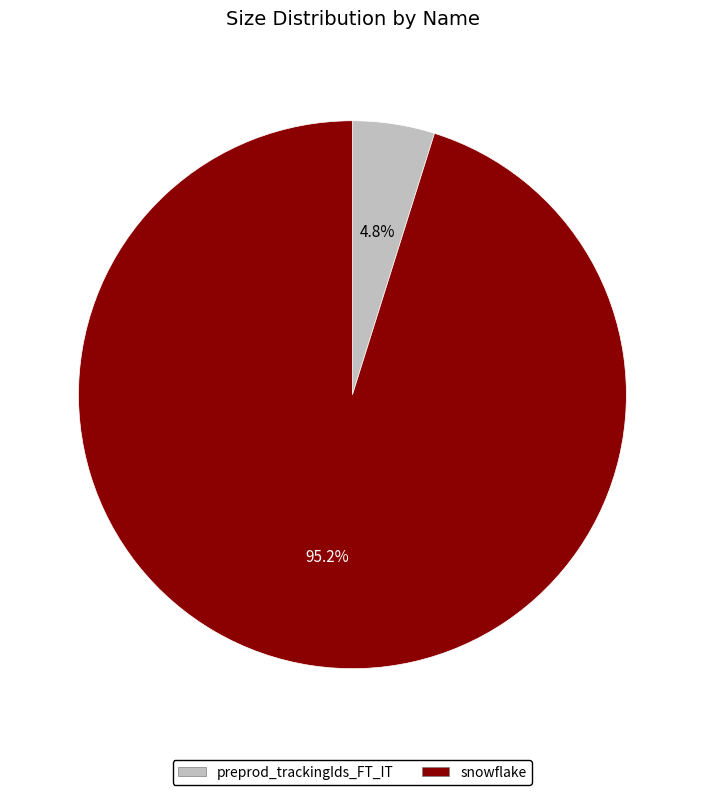

What portion of the pie excludes snowflake?

4.8%